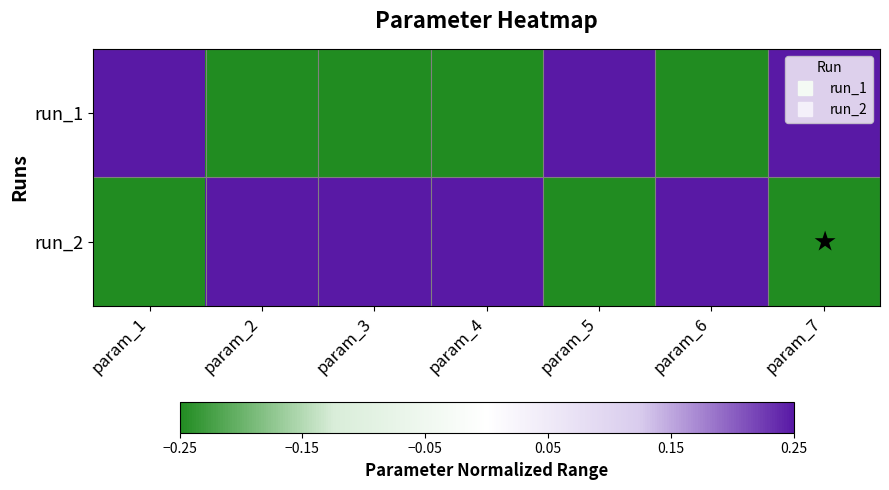

At how many categories does at least one series exceed 0?

7